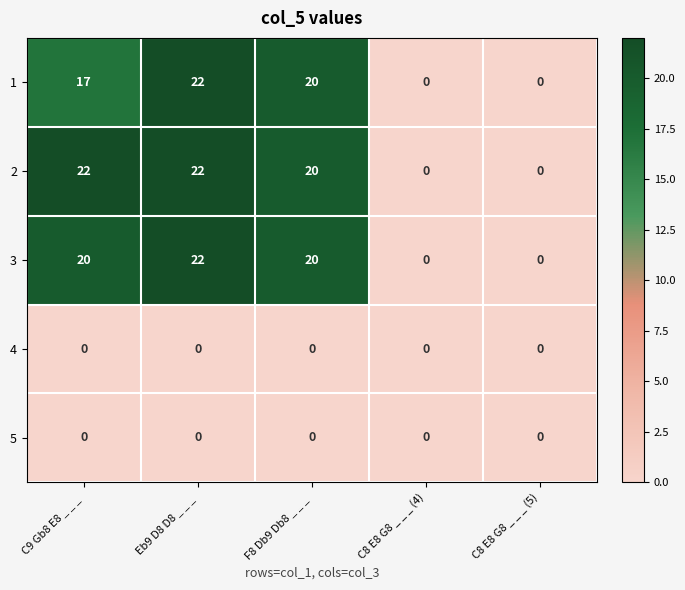

At which category is the sum across all series the highest?

Eb9 D8 D8 _ _ _ 